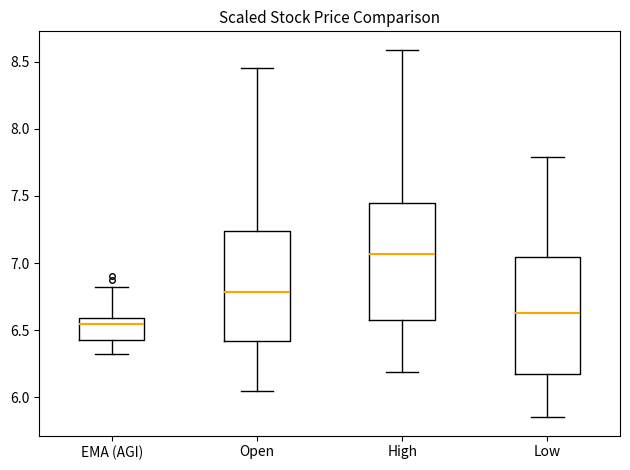

Where does the lower whisker of the box for EMA (AGI) end on the y-axis? The values are not printed on the chart, so give them approximately, as read against the axis.

6.30